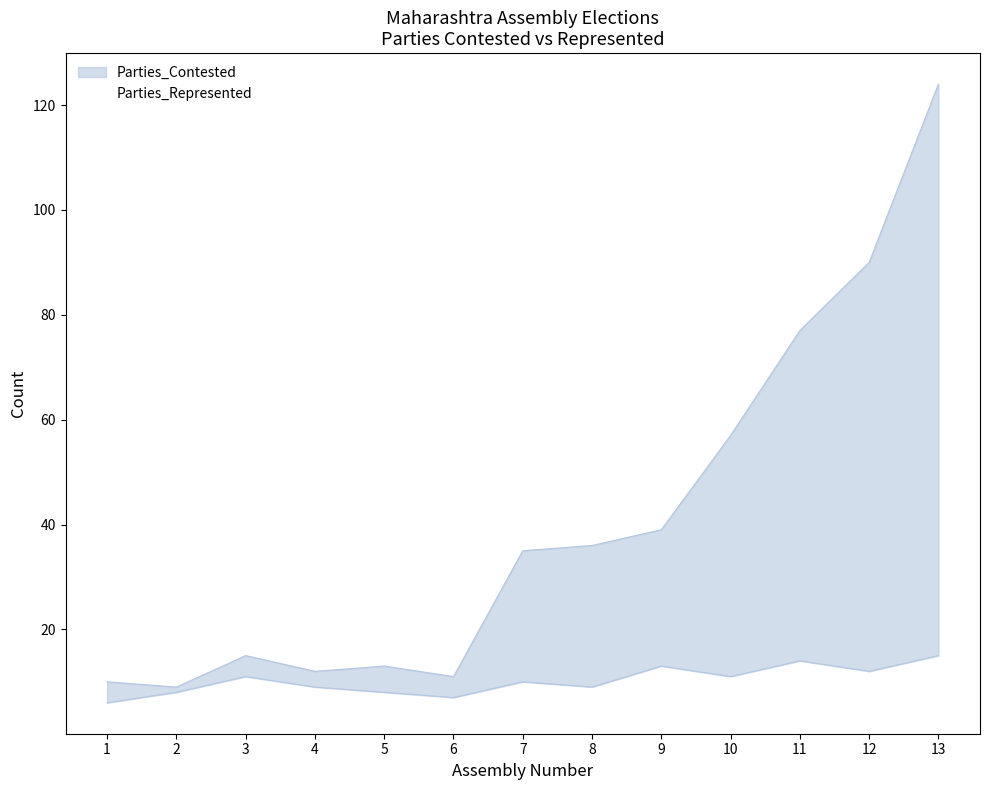

What is the value of the Parties_Contested point at the 4th from the left?

12